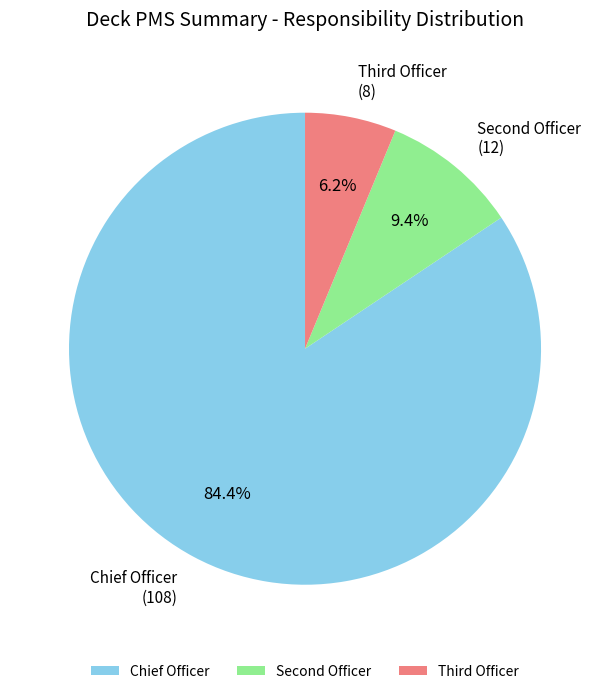

Which category has the biggest portion of the pie?

Chief Officer